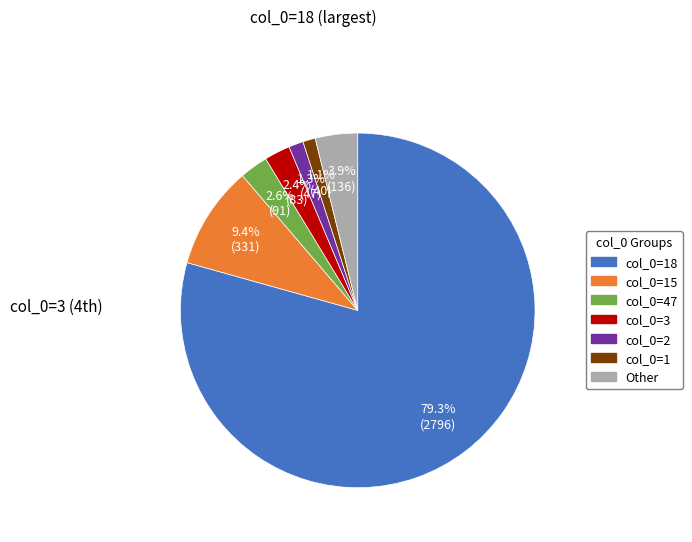

Is there a majority slice in this chart?

Yes